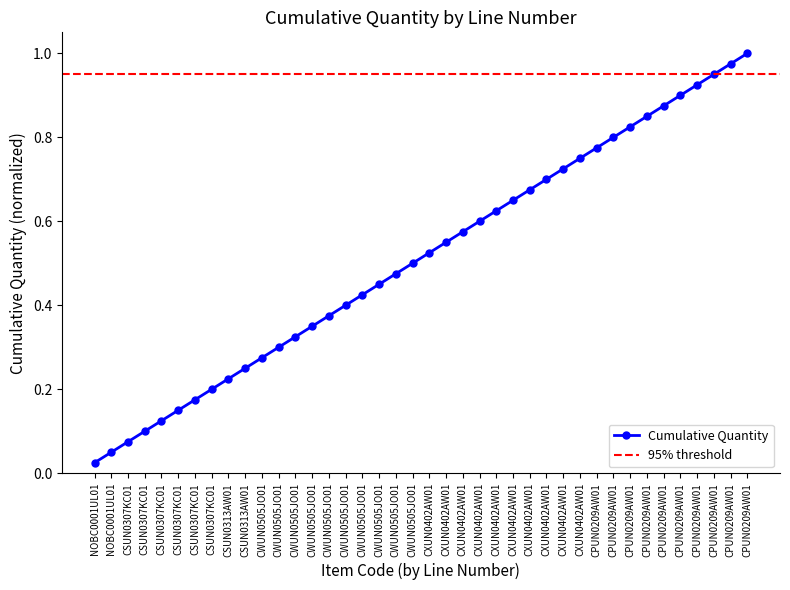

List the labels in order of value, largest first.

CPUN0209AW01, CPUN0209AW01, CPUN0209AW01, CPUN0209AW01, CPUN0209AW01, CPUN0209AW01, CPUN0209AW01, CPUN0209AW01, CPUN0209AW01, CPUN0209AW01, CXUN0402AW01, CXUN0402AW01, CXUN0402AW01, CXUN0402AW01, CXUN0402AW01, CXUN0402AW01, CXUN0402AW01, CXUN0402AW01, CXUN0402AW01, CXUN0402AW01, CWUN0505JO01, CWUN0505JO01, CWUN0505JO01, CWUN0505JO01, CWUN0505JO01, CWUN0505JO01, CWUN0505JO01, CWUN0505JO01, CWUN0505JO01, CWUN0505JO01, CSUN0313AW01, CSUN0313AW01, CSUN0307KC01, CSUN0307KC01, CSUN0307KC01, CSUN0307KC01, CSUN0307KC01, CSUN0307KC01, NOBC0001UL01, NOBC0001UL01